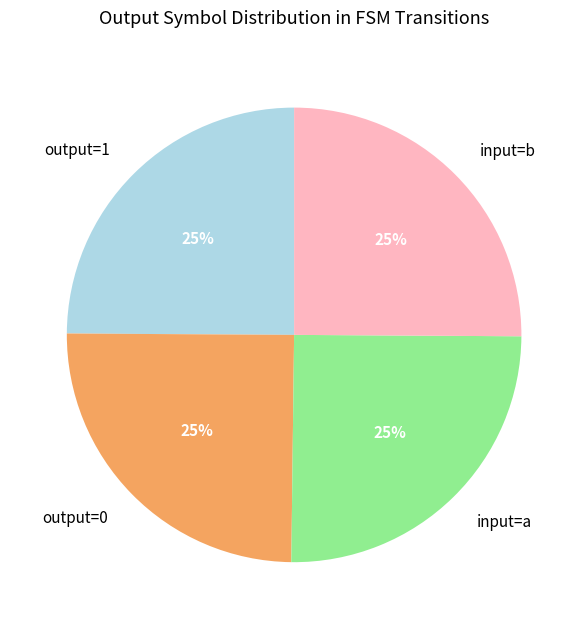

Is output=0 the majority of the pie?

No